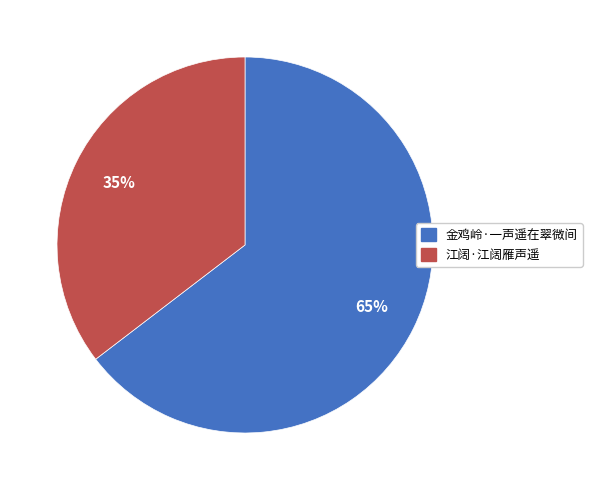

Does 江阔·江阔雁声遥 account for over 50% of the chart?

No